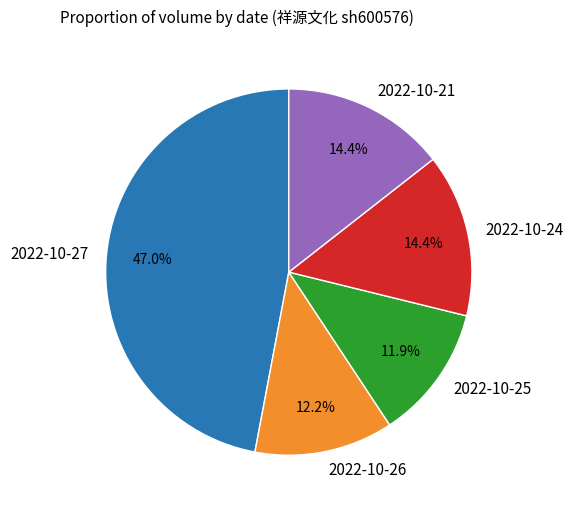

The 2022-10-25 slice represents 12% of the pie. True or false?

True